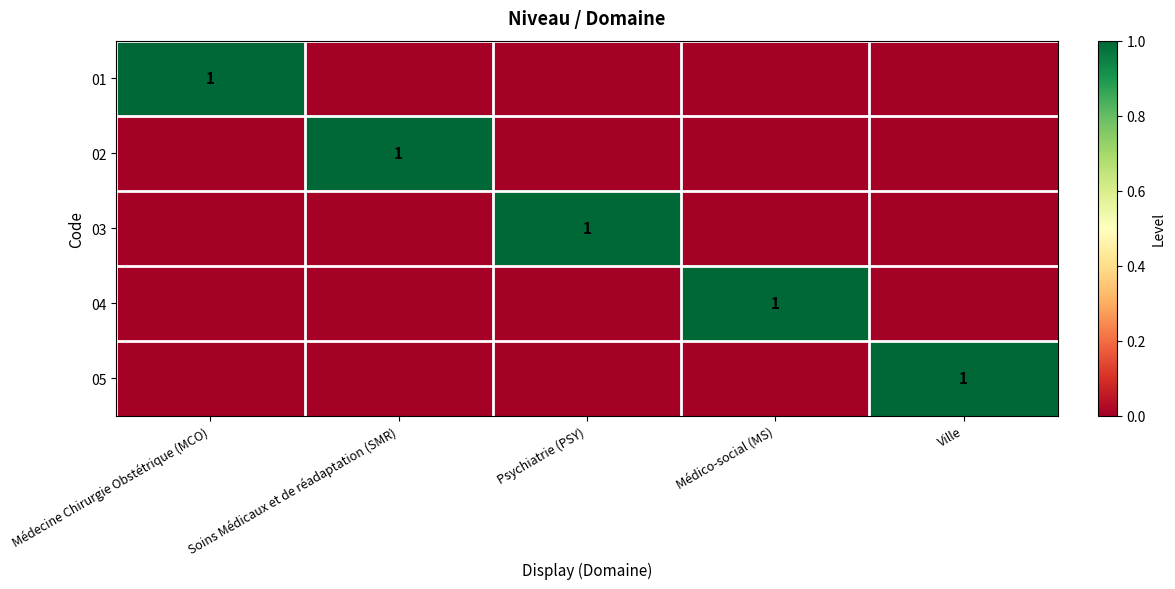

The 01 series shows 2 at Médecine Chirurgie Obstétrique (MCO). True or false?

False